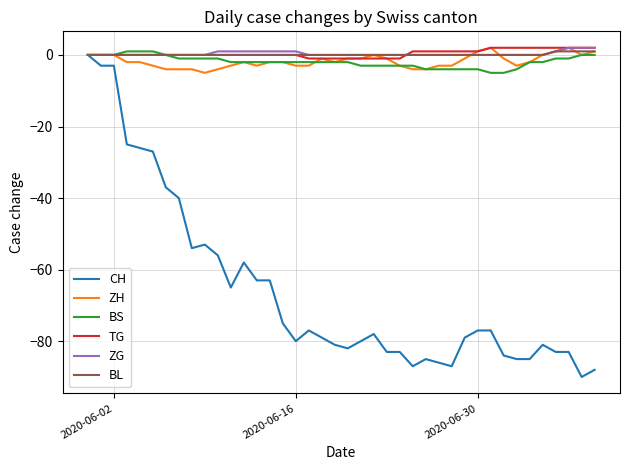

True or false: TG and BL intersect in this chart.

True